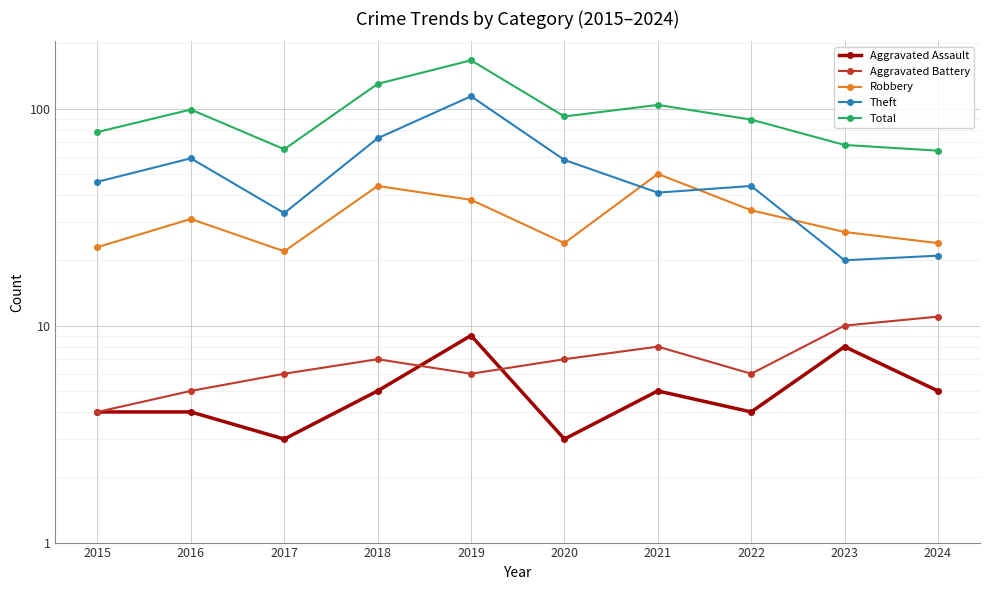

Which has a higher value, 2021 or 2020?

2021